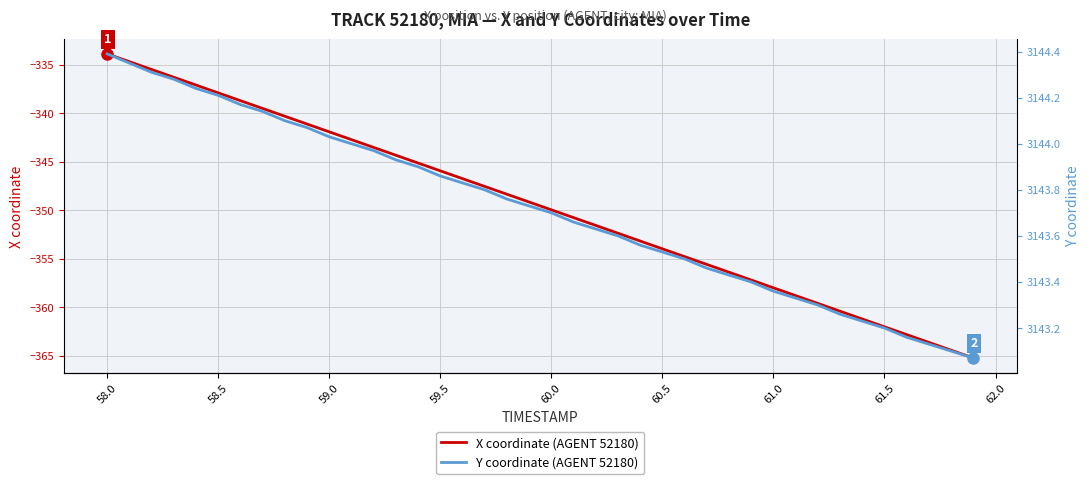

How many lines are shown in the chart?

2